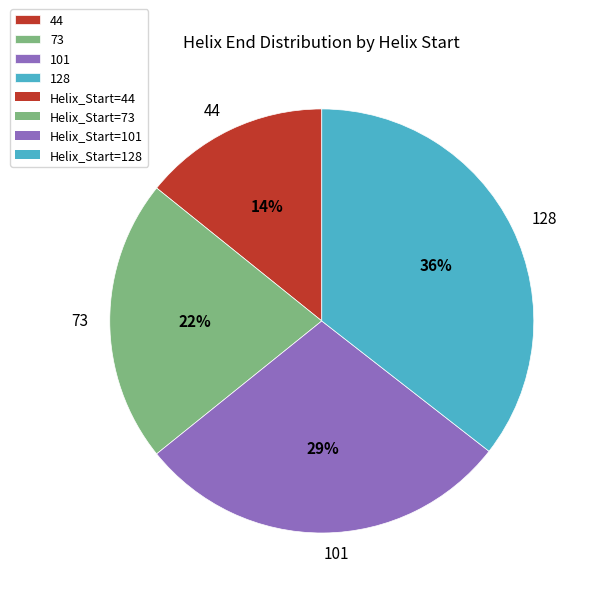

The 44 slice represents 8% of the pie. True or false?

False